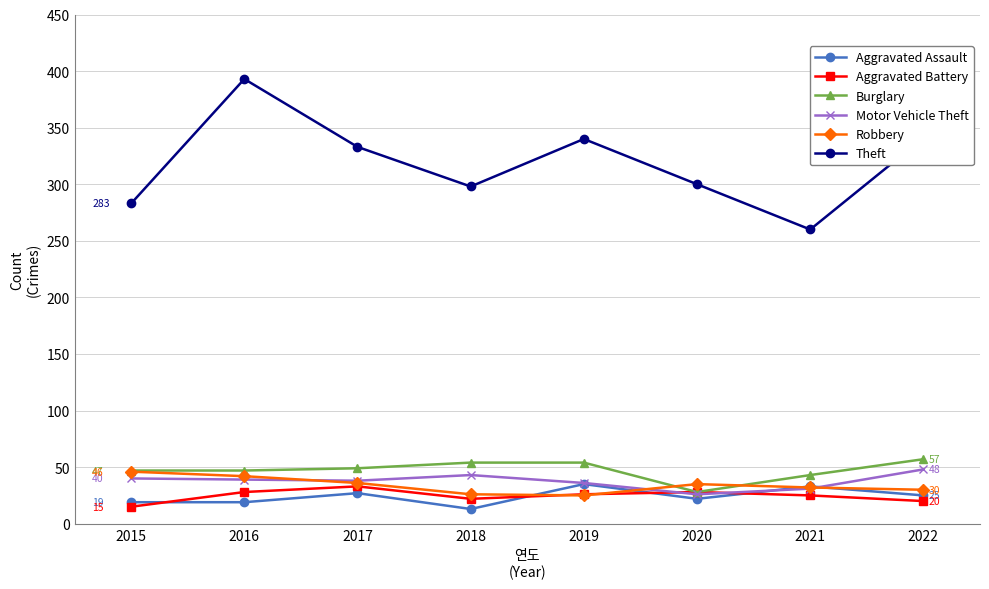

True or false: Theft has more than 1 points higher than both neighbors.

True